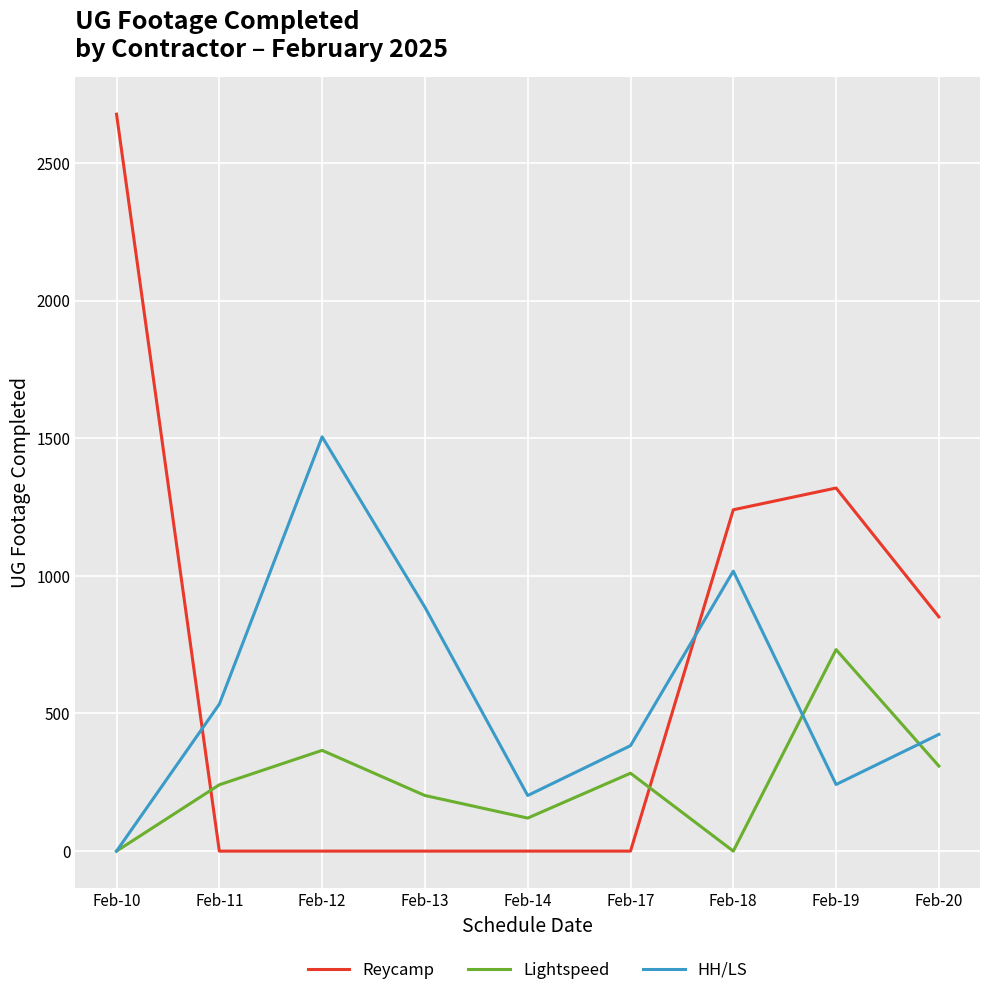

Which series has the largest total across all categories?

Reycamp